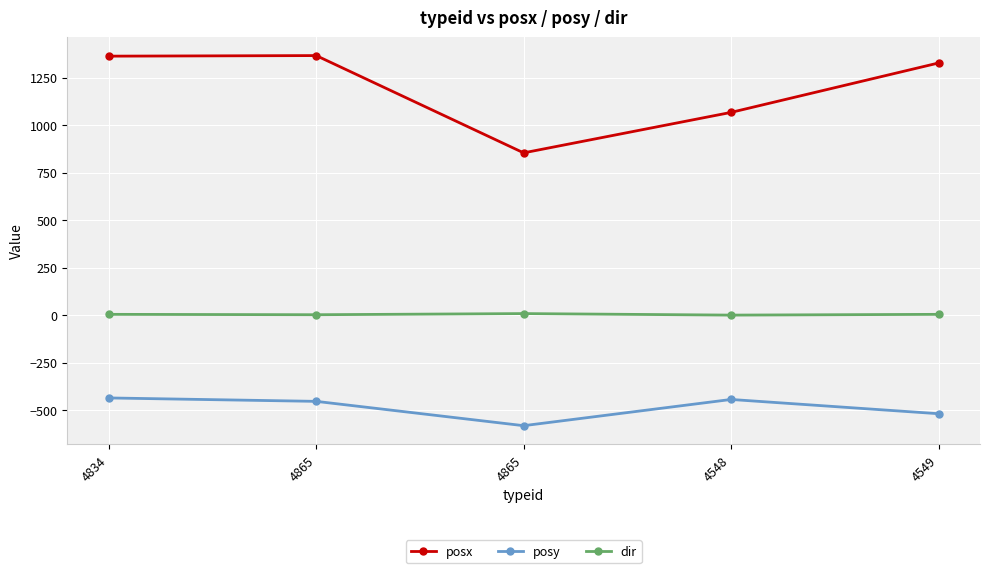

True or false: posx and posy intersect in this chart.

False